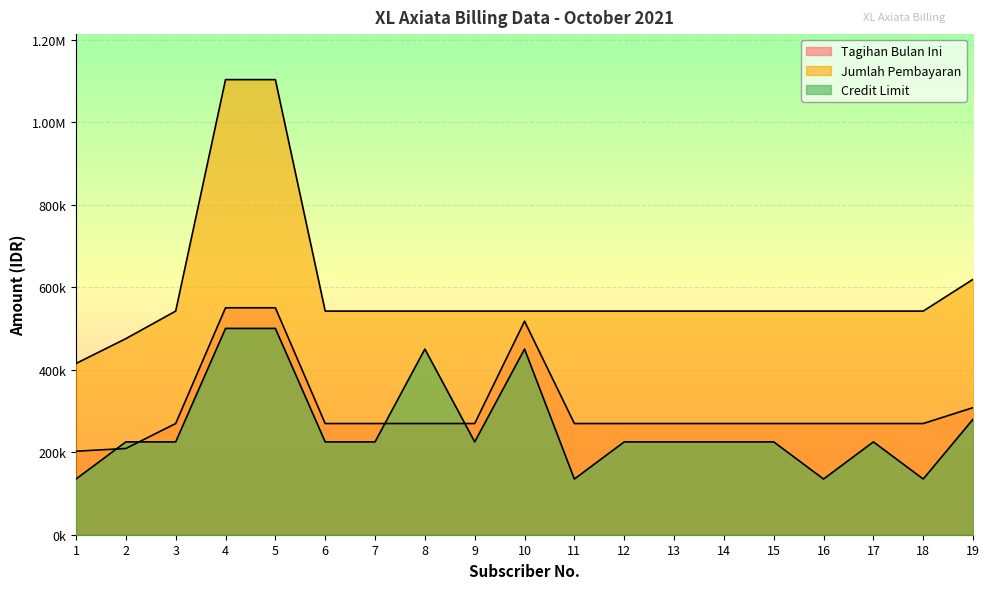

Which series has the largest total across all categories?

Jumlah Pembayaran